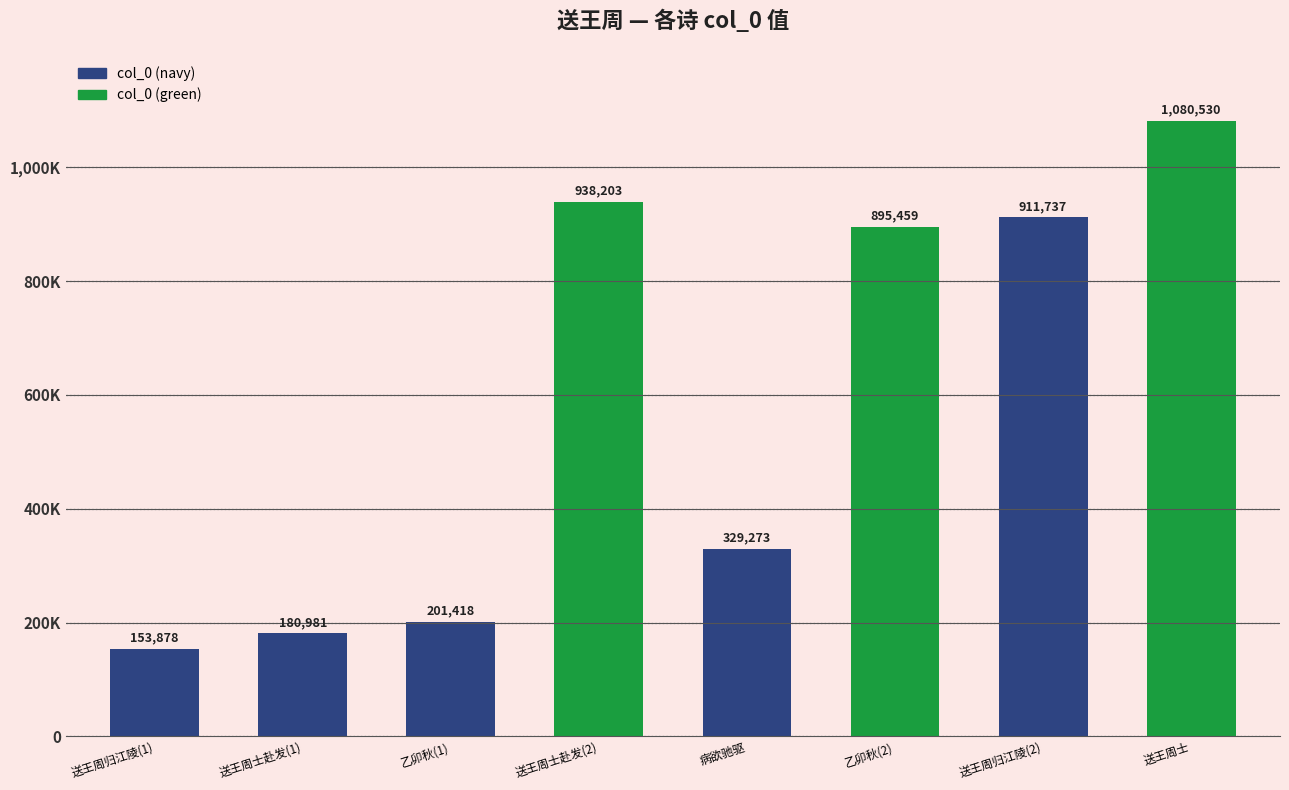

Rank the categories by value from highest to lowest.

送王周士, 送王周士赴发(2), 送王周归江陵(2), 乙卯秋(2), 病欲驰驱, 乙卯秋(1), 送王周士赴发(1), 送王周归江陵(1)